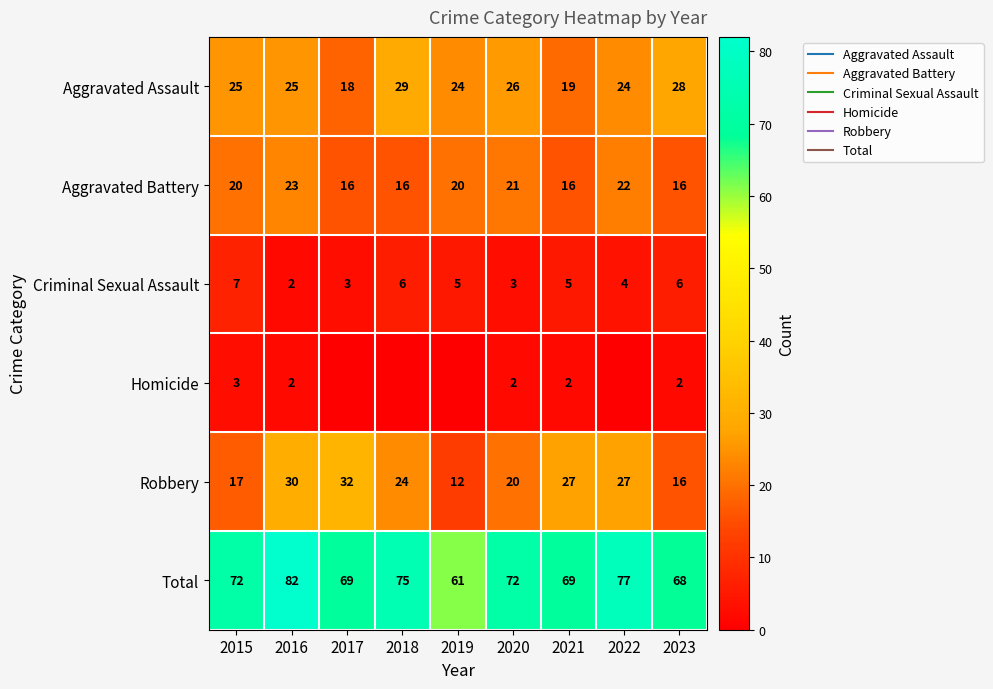

List the labels in order of Criminal Sexual Assault value, smallest first.

2016, 2017, 2020, 2022, 2019, 2021, 2018, 2023, 2015